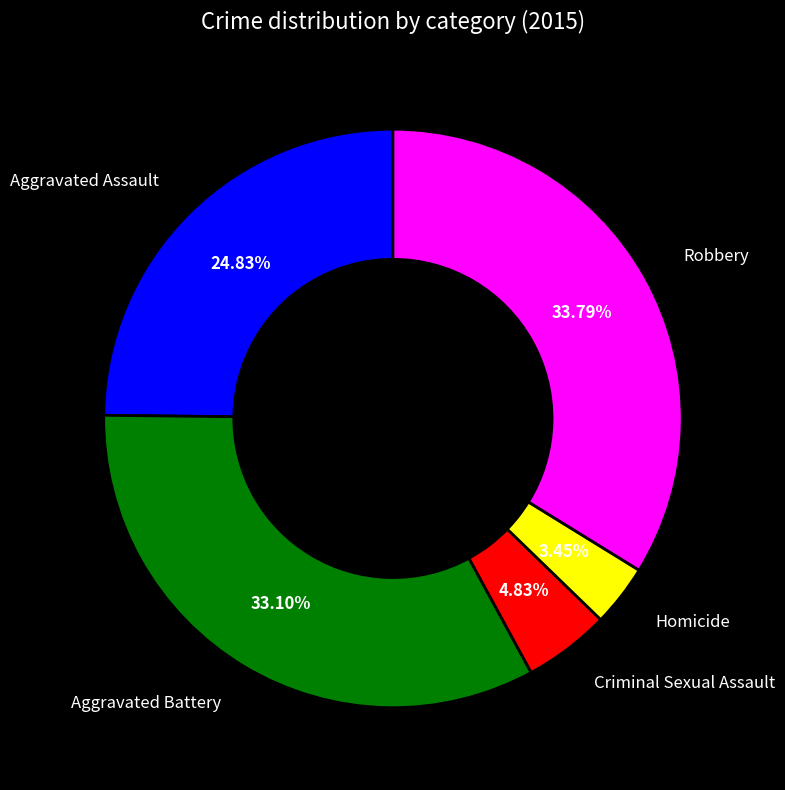

Rank the categories by value from highest to lowest.

Robbery, Aggravated Battery, Aggravated Assault, Criminal Sexual Assault, Homicide